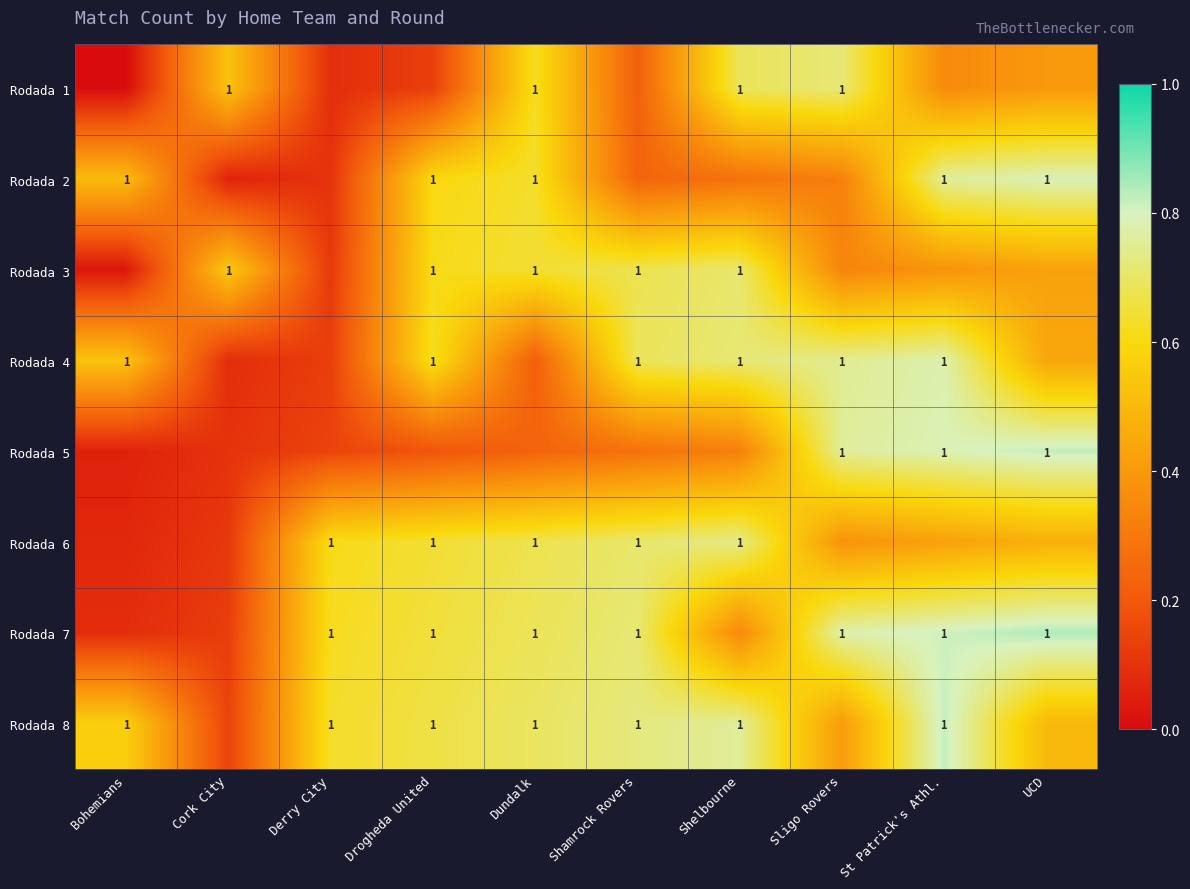

The Rodada 5 series shows 0.1 at Shamrock Rovers. True or false?

False